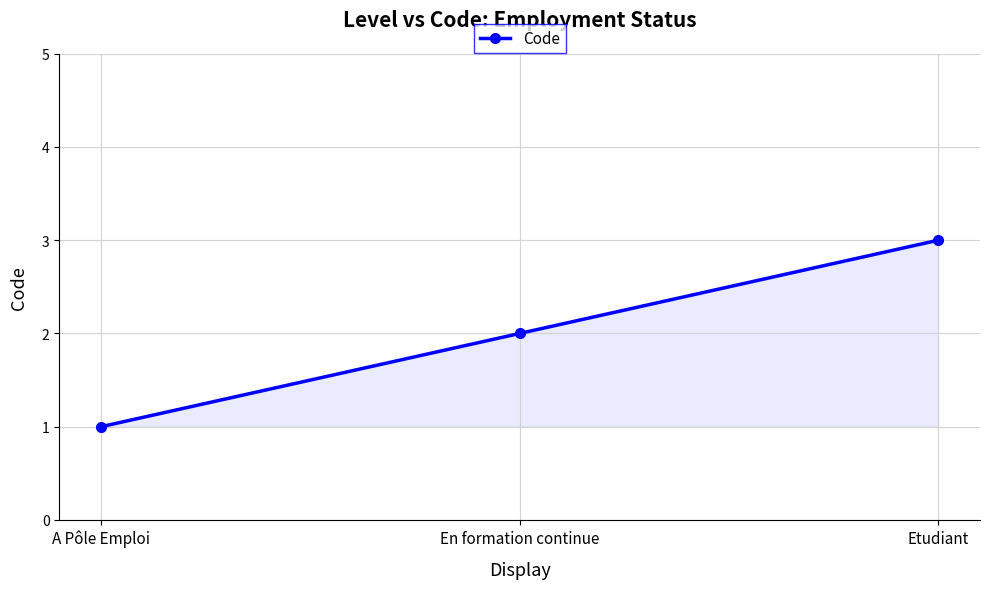

How many lines are shown in the chart?

1